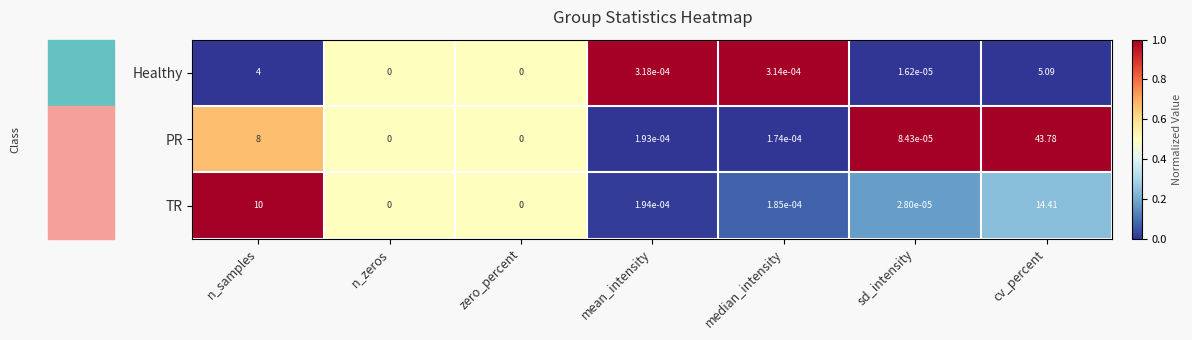

Where is Healthy nearest to the value 2?

mean_intensity